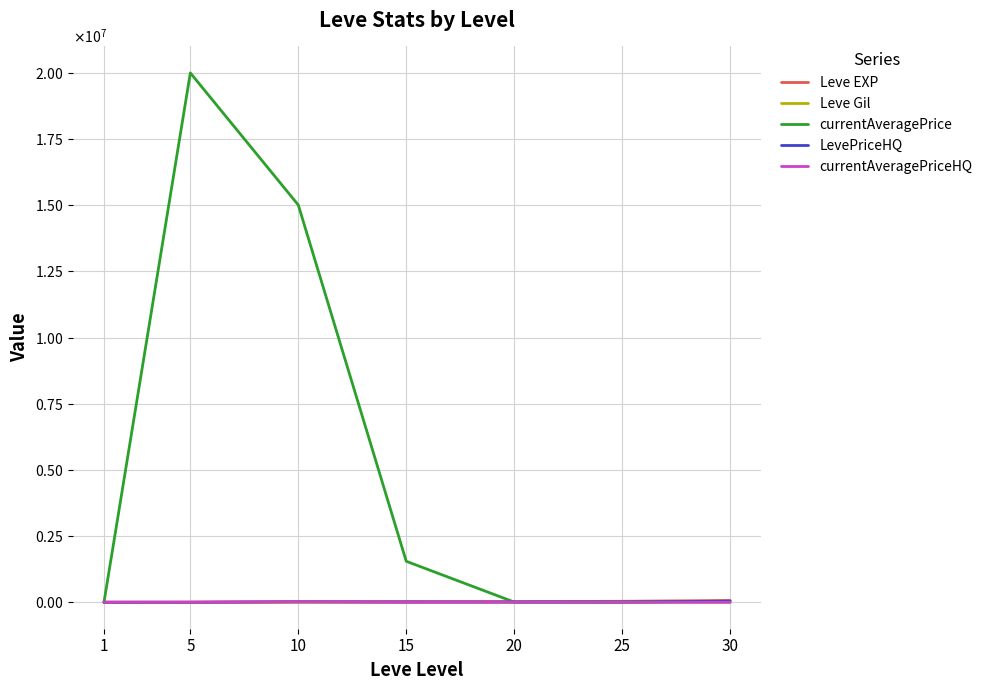

Does the chart display data point markers on the line(s)?

No